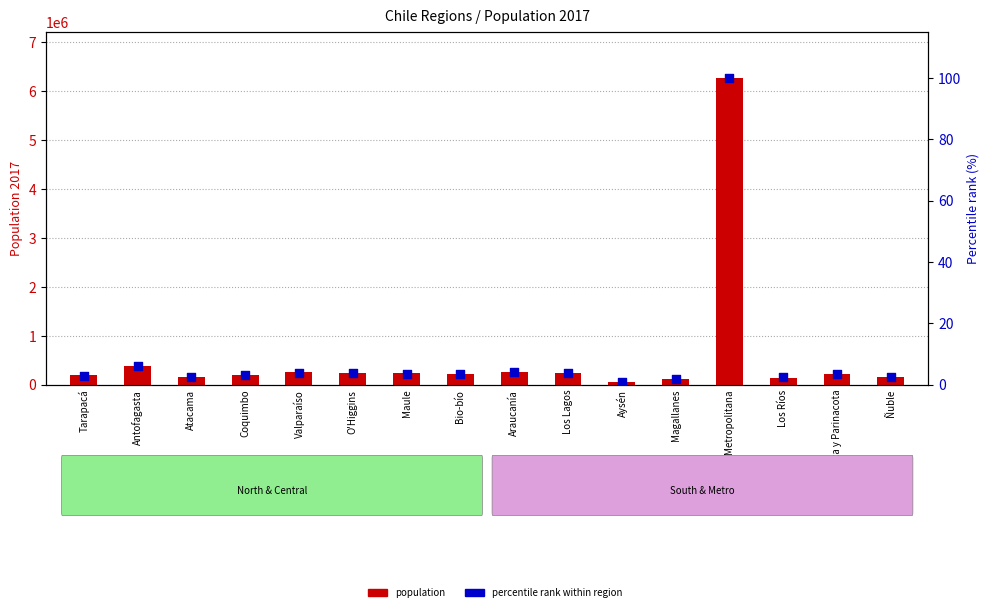

Which series reaches the minimum Y coordinate?

percentile rank within region